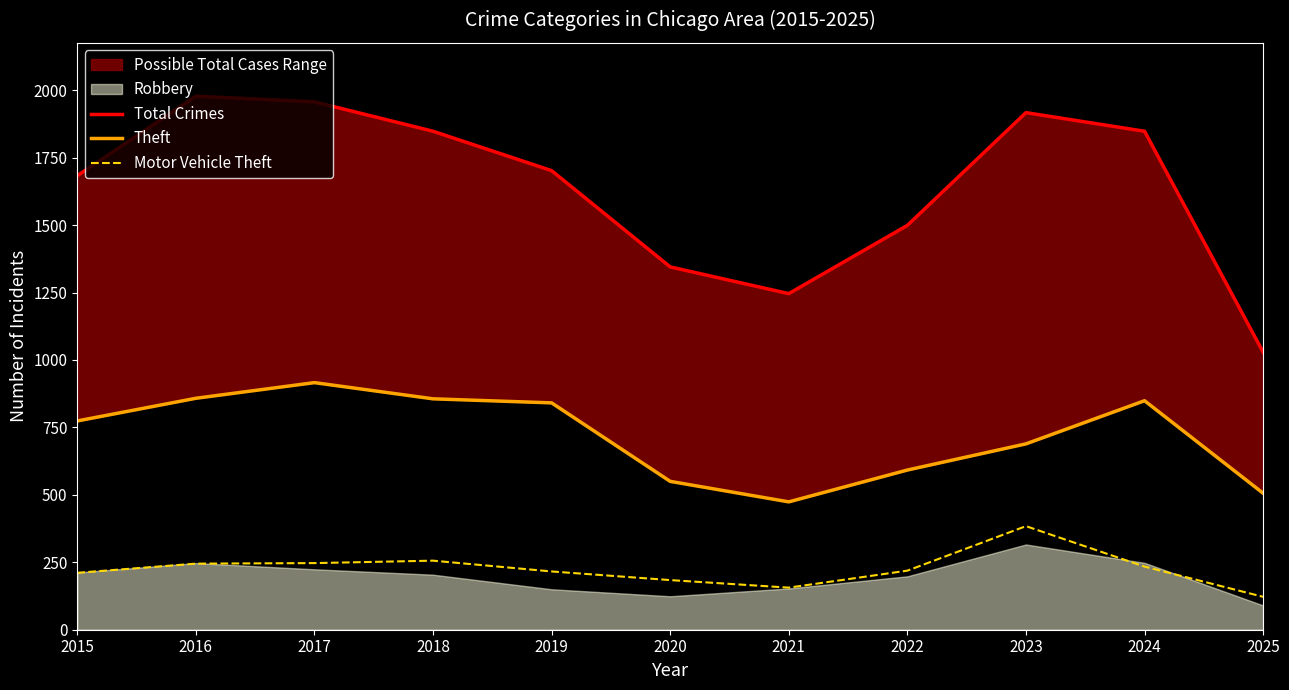

How many interior local valleys does the Total Crimes series have?

1